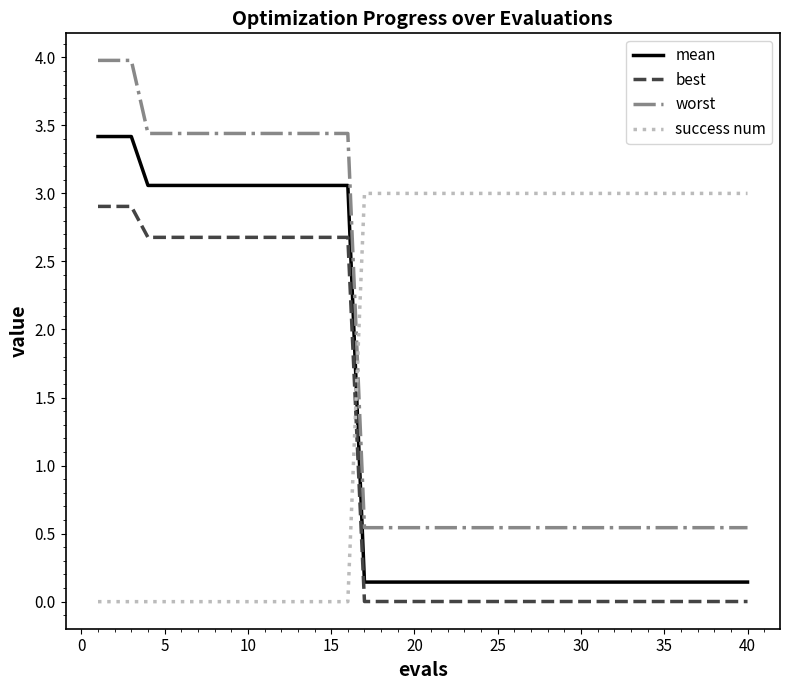

Which series has the widest spread of values?

worst